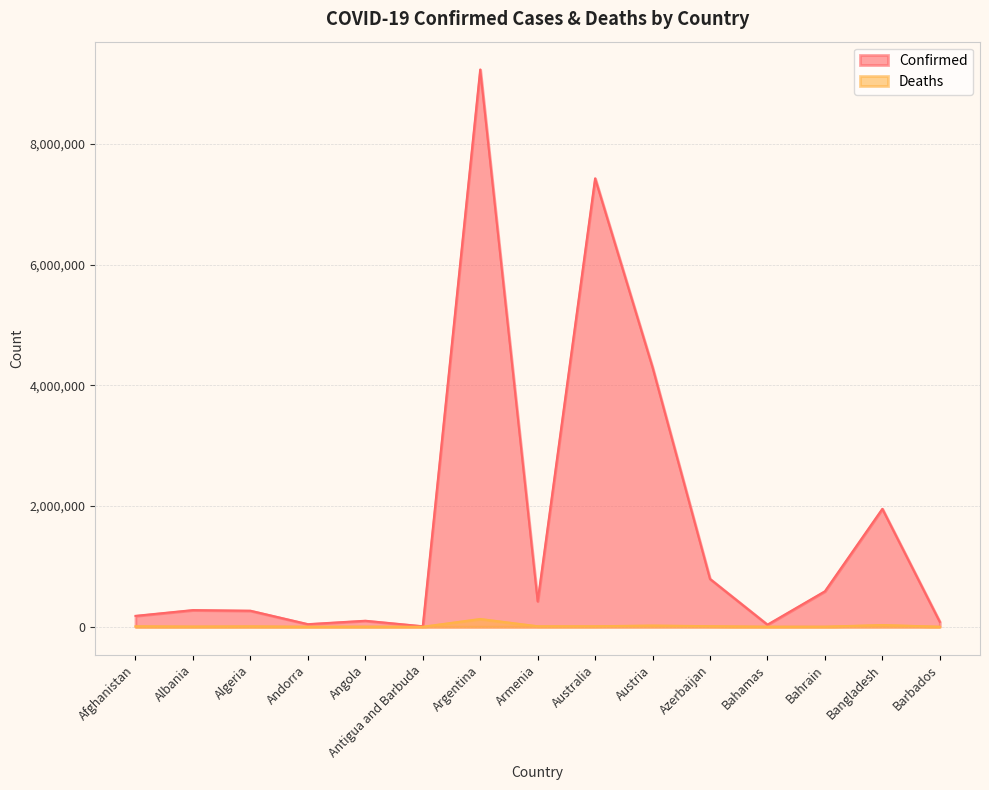

What is the label of the 13th point from the right?

Algeria